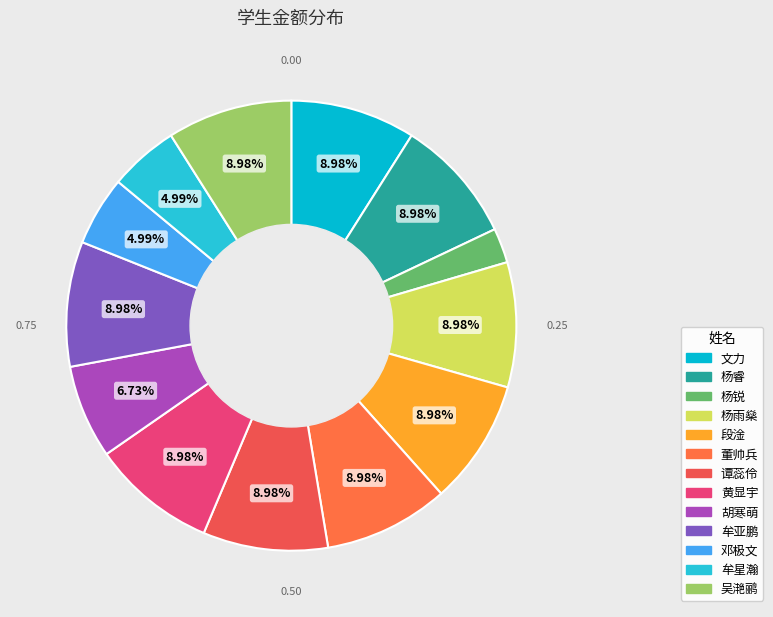

The 黄显宇 slice represents 17% of the pie. True or false?

False